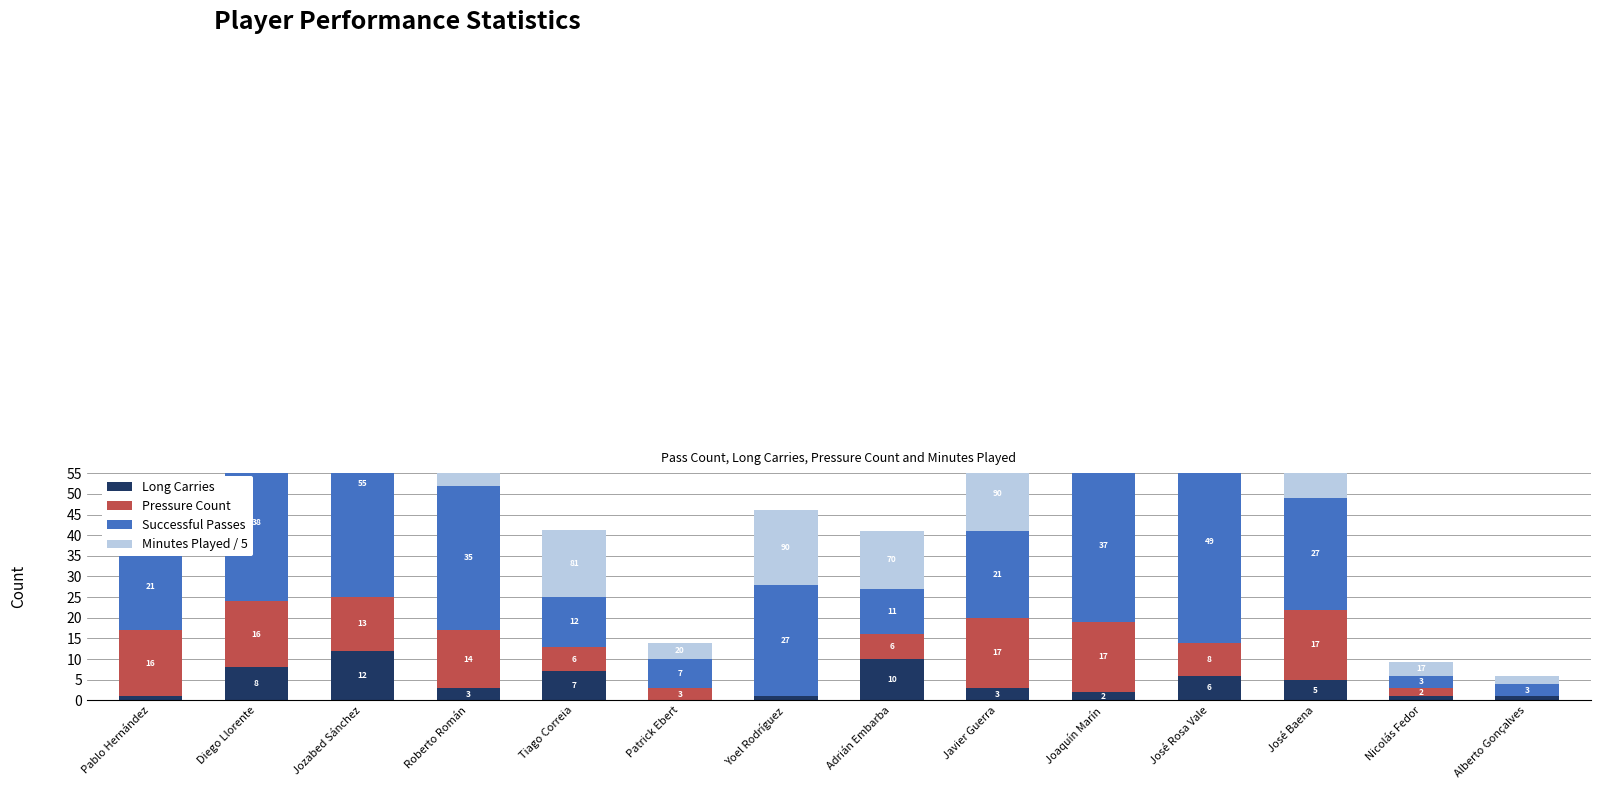

At which label does Long Carries reach its peak?

Jozabed Sánchez